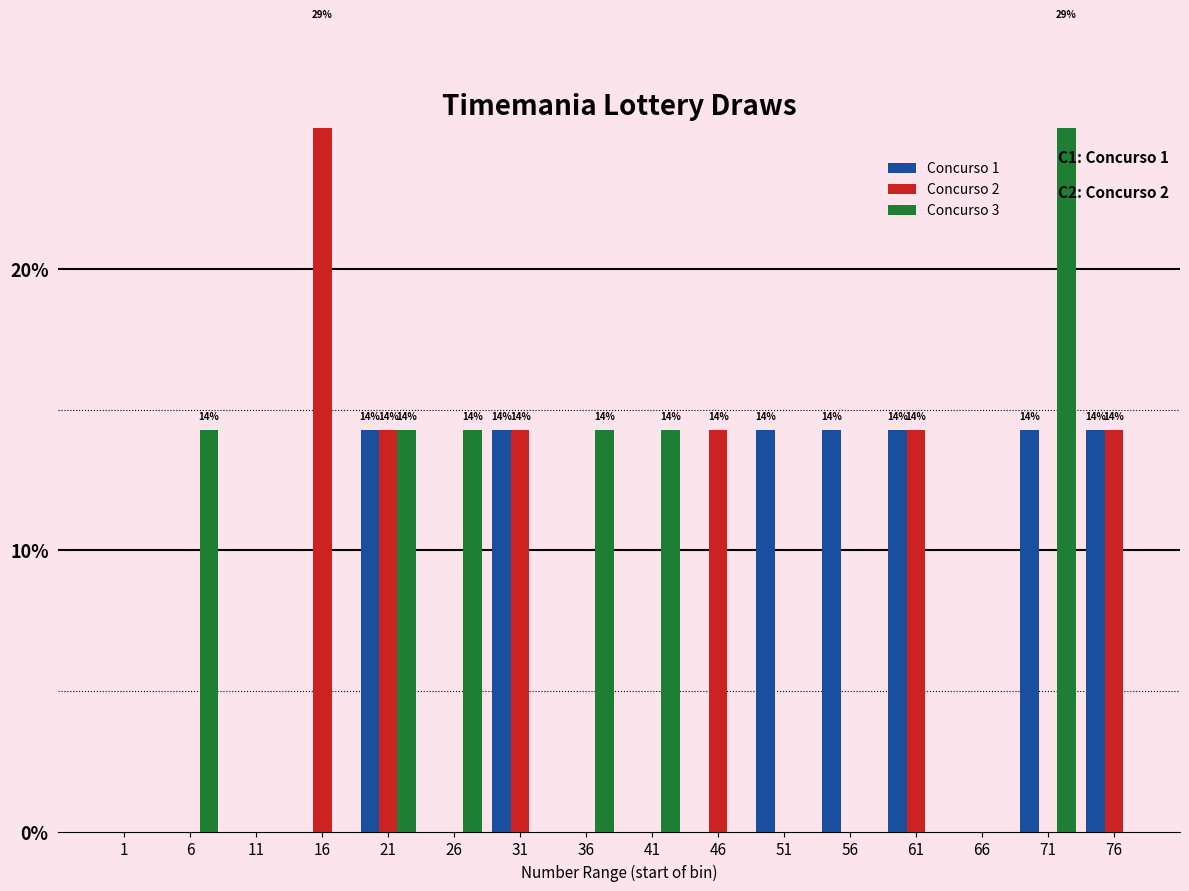

Reading left to right, extract all data points from this chart.

Concurso 1: 0.0	0.0	0.0	0.0	14.3	0.0	14.3	0.0	0.0	0.0	14.3	14.3	14.3	0.0	14.3	14.3
Concurso 2: 0.0	0.0	0.0	28.6	14.3	0.0	14.3	0.0	0.0	14.3	0.0	0.0	14.3	0.0	0.0	14.3
Concurso 3: 0.0	14.3	0.0	0.0	14.3	14.3	0.0	14.3	14.3	0.0	0.0	0.0	0.0	0.0	28.6	0.0